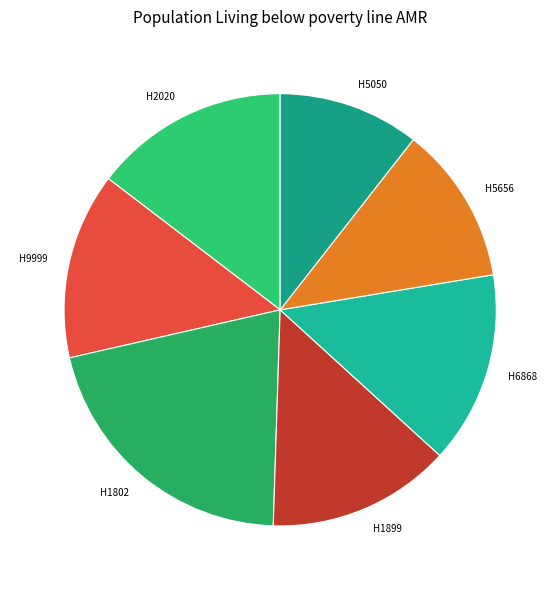

Approximately how many times larger is the value at H1899 compared to H2020?

0.9